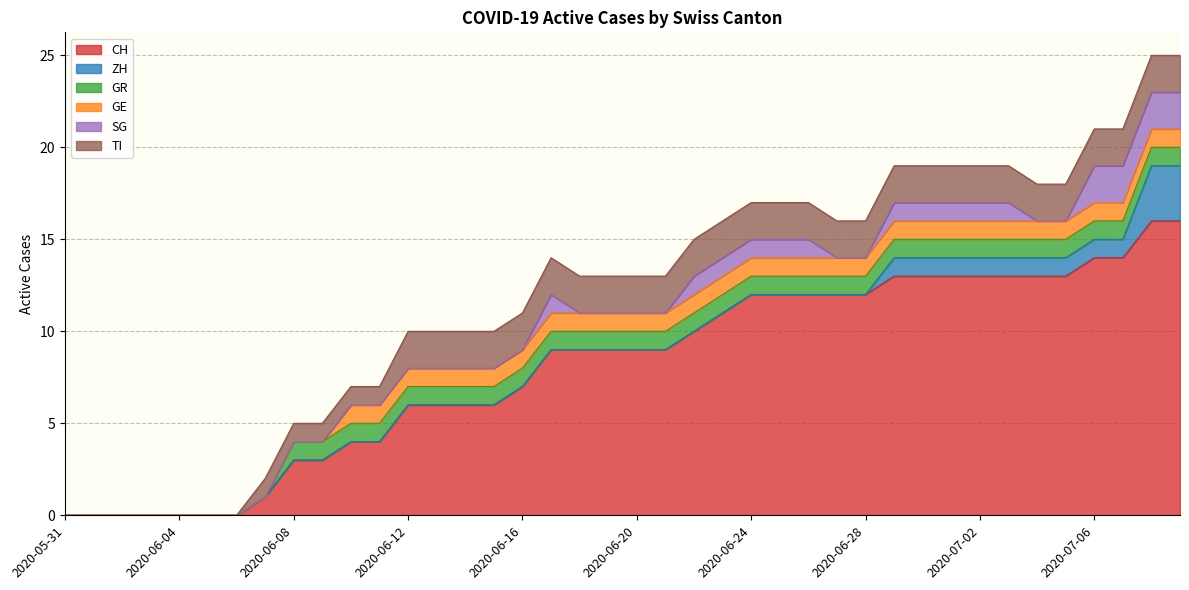

Between 2020-06-20 and 2020-06-28, which series saw the biggest shift?

CH